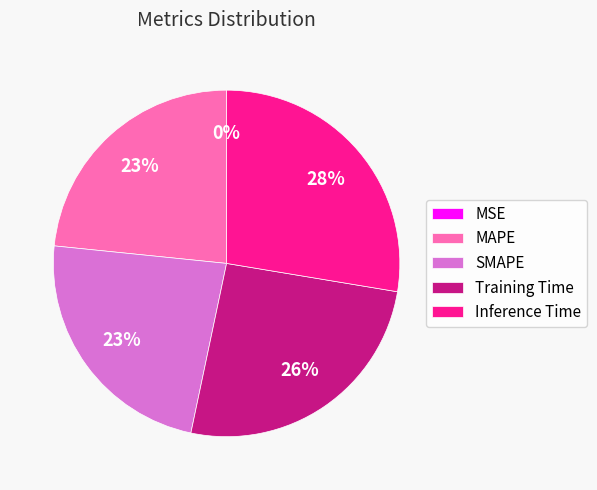

The SMAPE slice represents 15% of the pie. True or false?

False